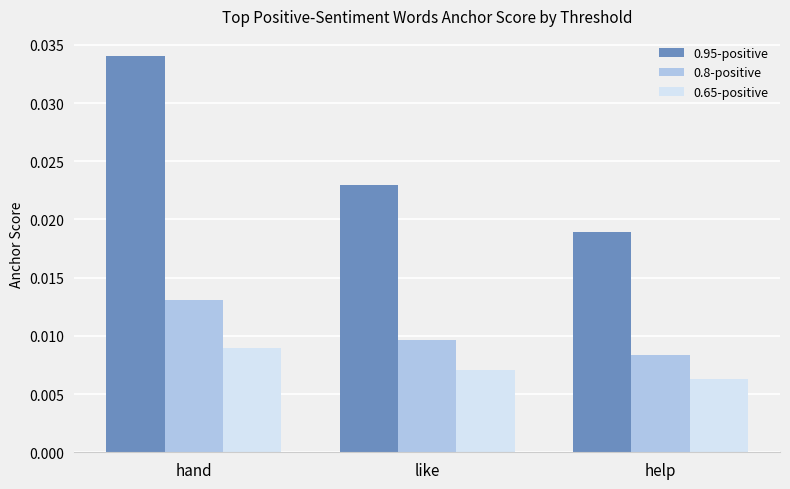

Which category has the highest value across all series?

hand